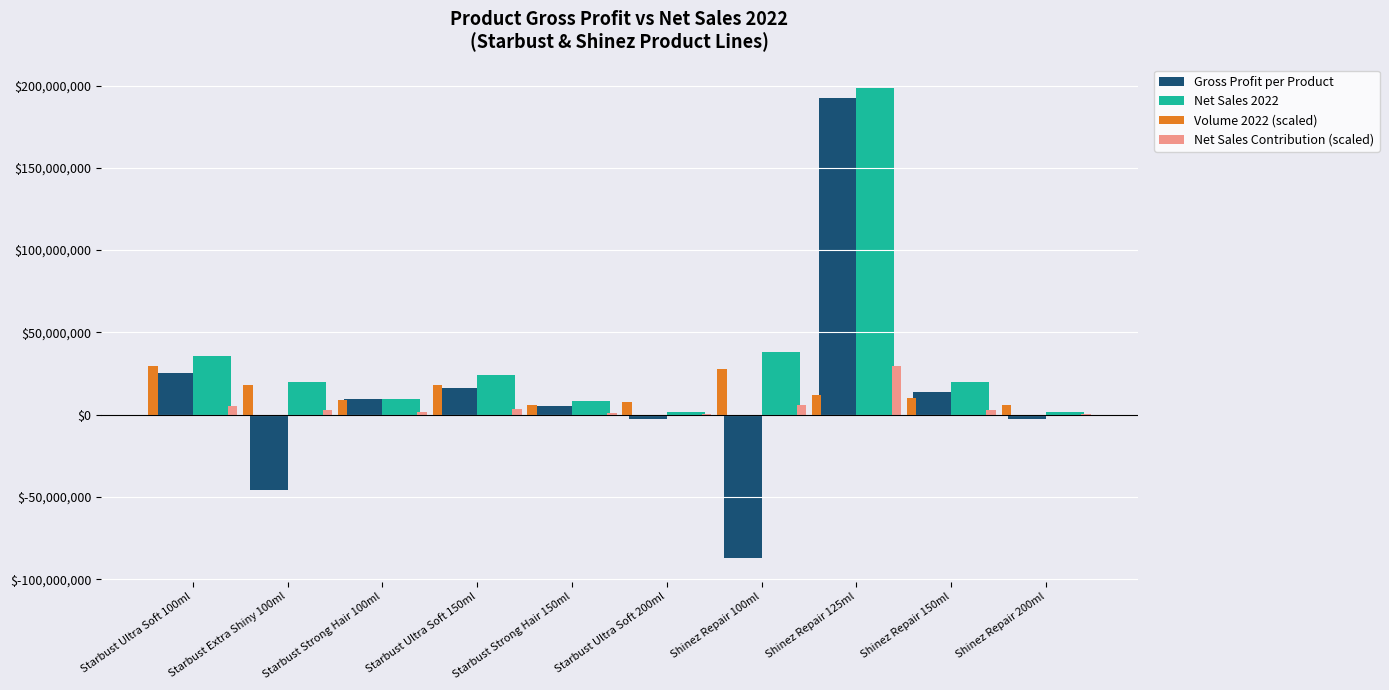

The value of Net Sales Contribution at Shinez Repair 200ml is 0.0. True or false?

True